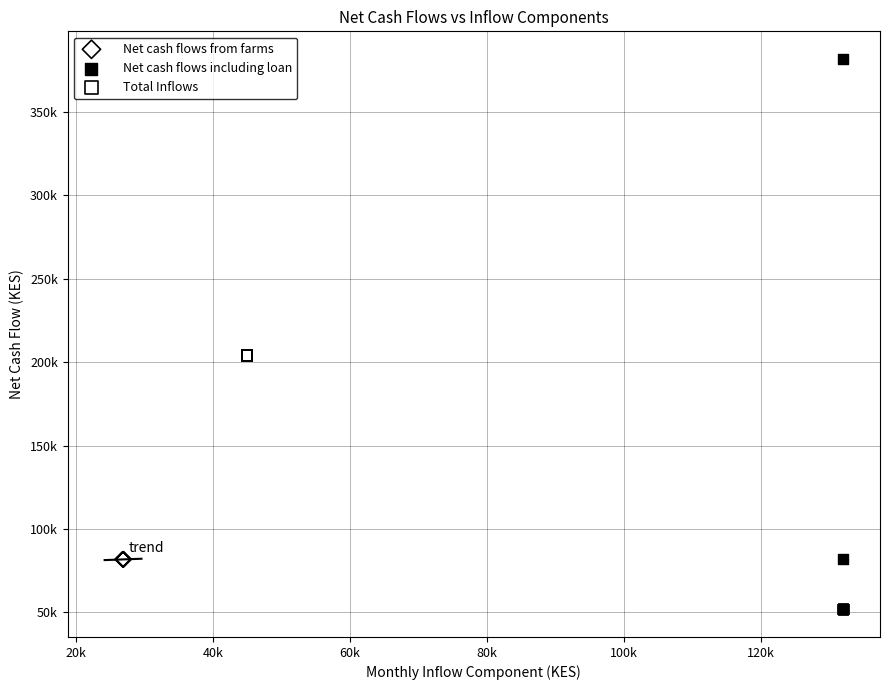

Which series contains the lowest Y value?

Net cash flows including loan